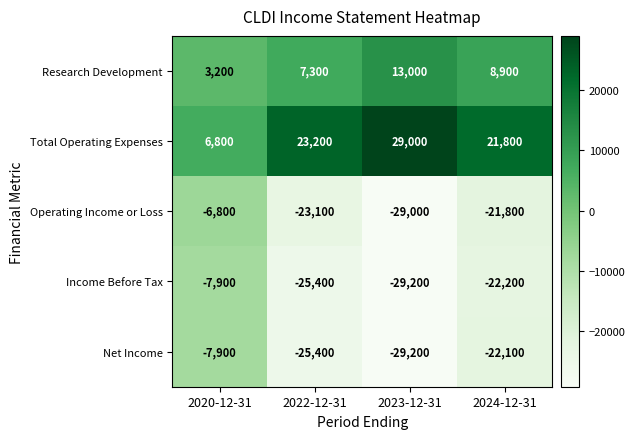

At how many categories does at least one series exceed 18127?

3